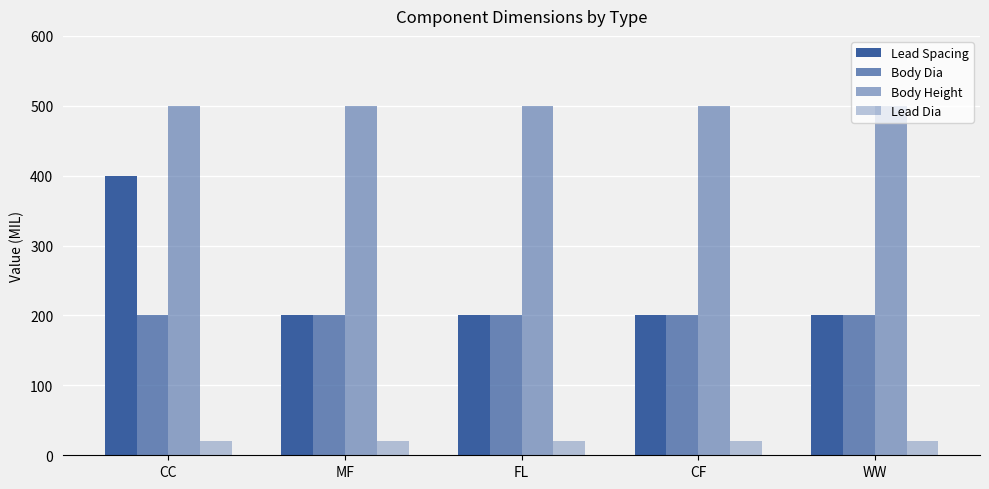

Between CC and FL, which series saw the biggest shift?

Lead Spacing